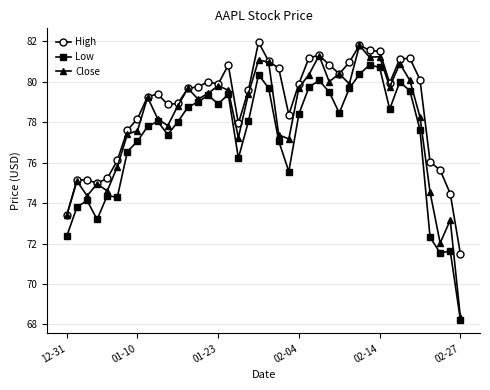

True or false: Close has more than 0 points higher than both neighbors.

True